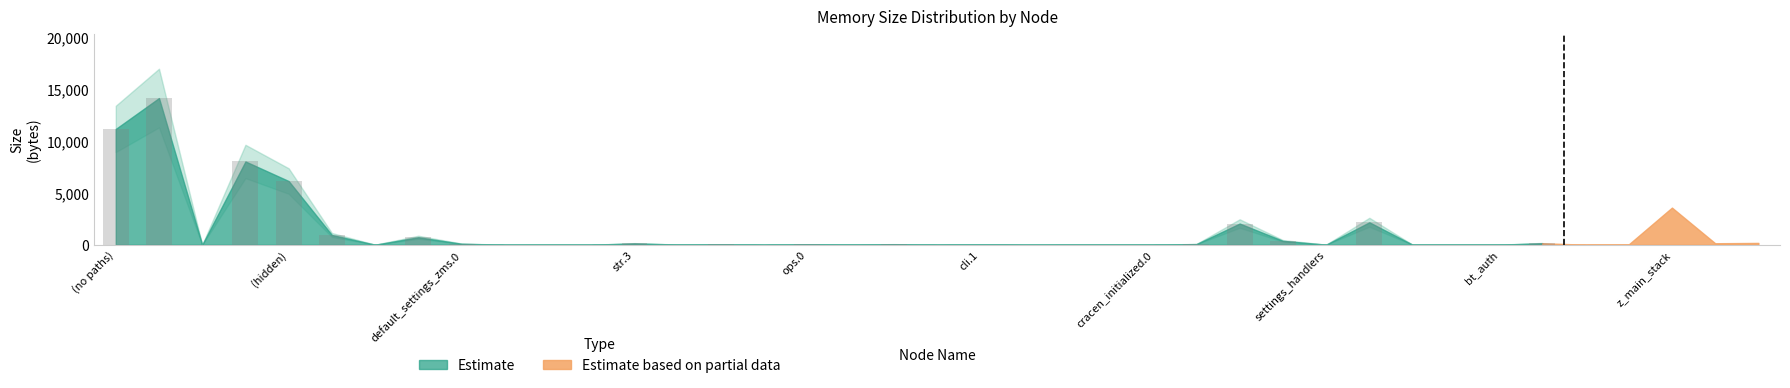

What is the maximum value shown in the chart?

14162